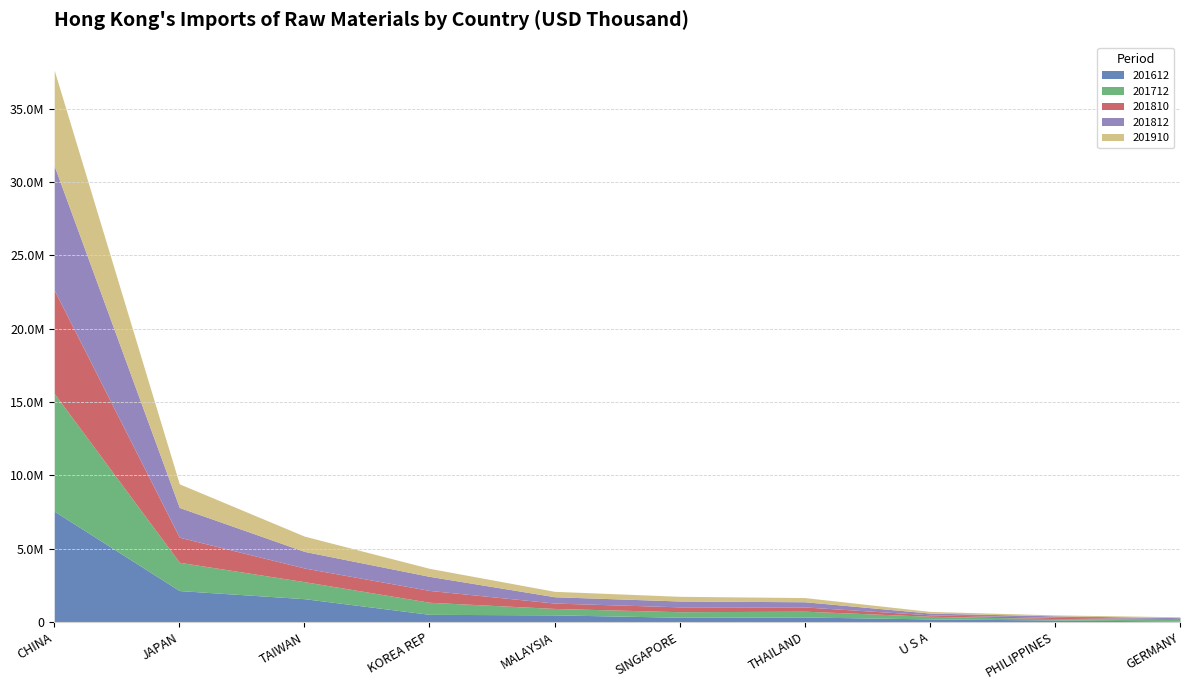

Which series changed the most between SINGAPORE and U S A?

201812